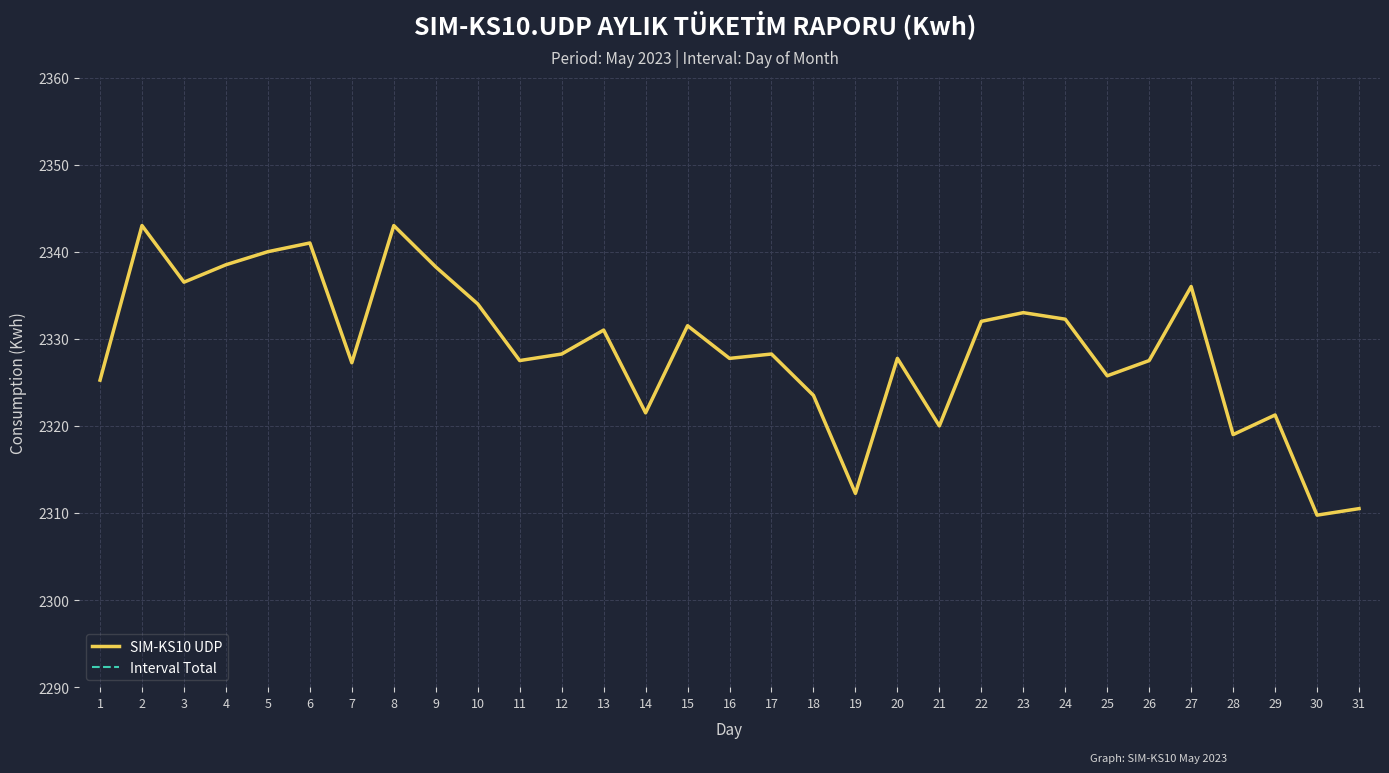

Reading left to right, transcribe all the data shown in this chart.

SIM-KS10 UDP: 1=2325.2	2=2343.0	3=2336.5	4=2338.5	5=2340.0	6=2341.0	7=2327.2	8=2343.0	9=2338.2	10=2334.0	11=2327.5	12=2328.2	13=2331.0	14=2321.5	15=2331.5	16=2327.8	17=2328.2	18=2323.5	19=2312.2	20=2327.8	21=2320.0	22=2332.0	23=2333.0	24=2332.2	25=2325.8	26=2327.5	27=2336.0	28=2319.0	29=2321.2	30=2309.8	31=2310.5
Interval Total: 1=2325.2	2=2343.0	3=2336.5	4=2338.5	5=2340.0	6=2341.0	7=2327.2	8=2343.0	9=2338.2	10=2334.0	11=2327.5	12=2328.2	13=2331.0	14=2321.5	15=2331.5	16=2327.8	17=2328.2	18=2323.5	19=2312.2	20=2327.8	21=2320.0	22=2332.0	23=2333.0	24=2332.2	25=2325.8	26=2327.5	27=2336.0	28=2319.0	29=2321.2	30=2309.8	31=2310.5